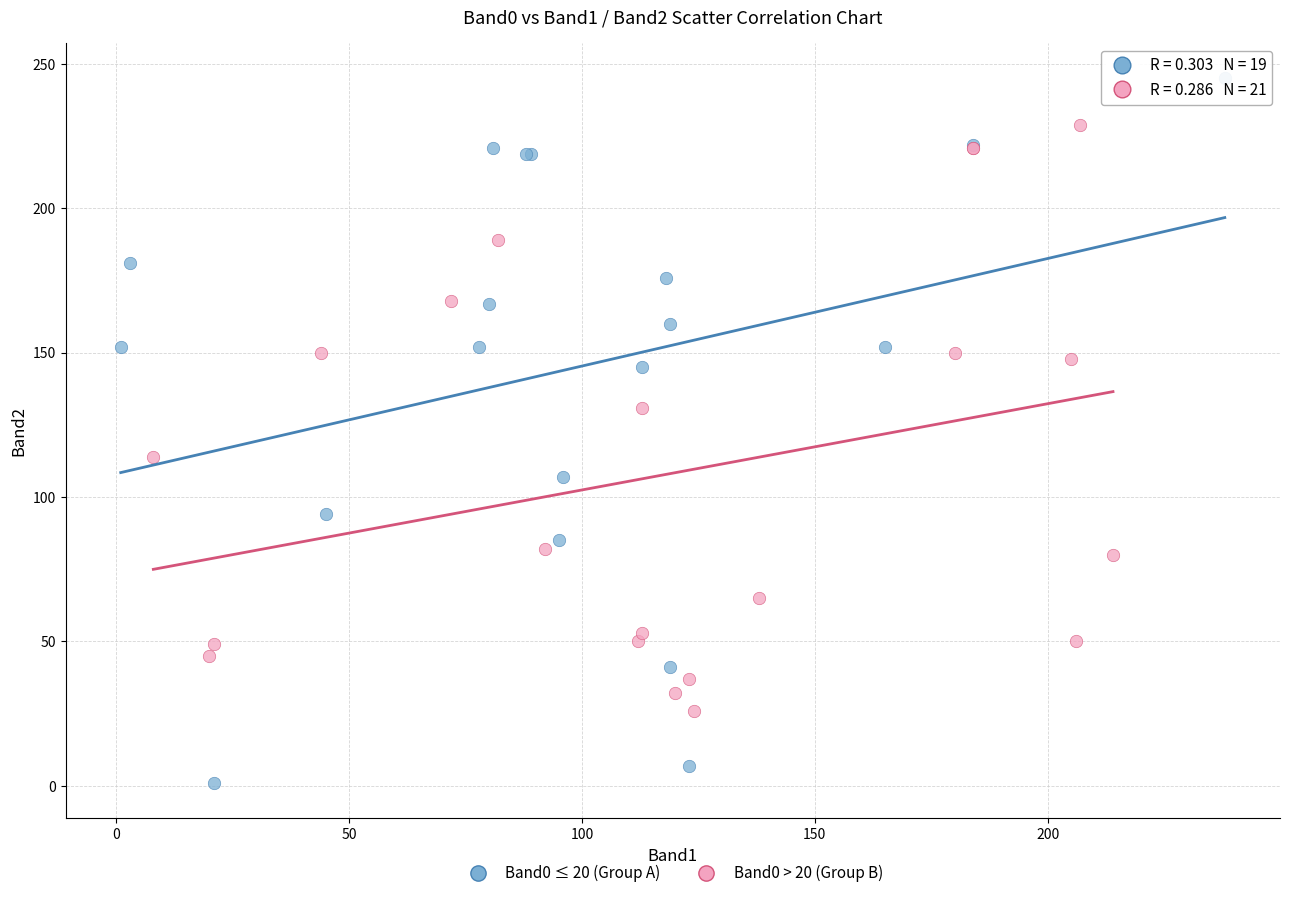

Which series contains the highest Y value?

Band0 ≤ 20 (Group A)